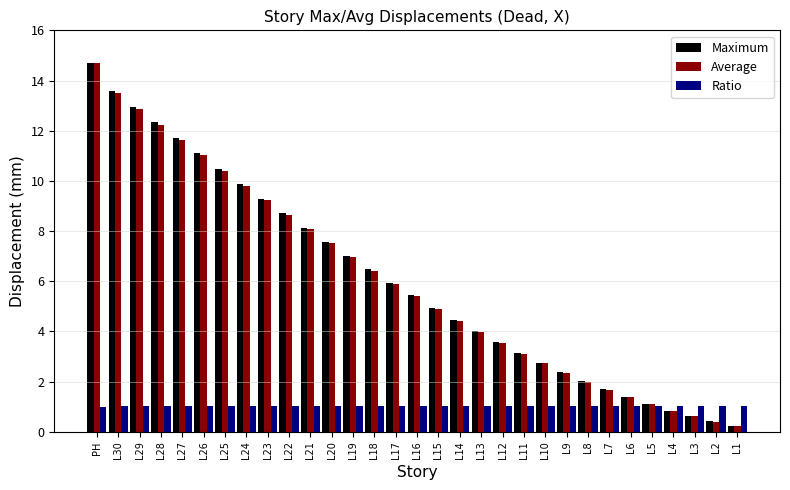

What is the difference between the second highest and minimum values in the Average series?

13.3